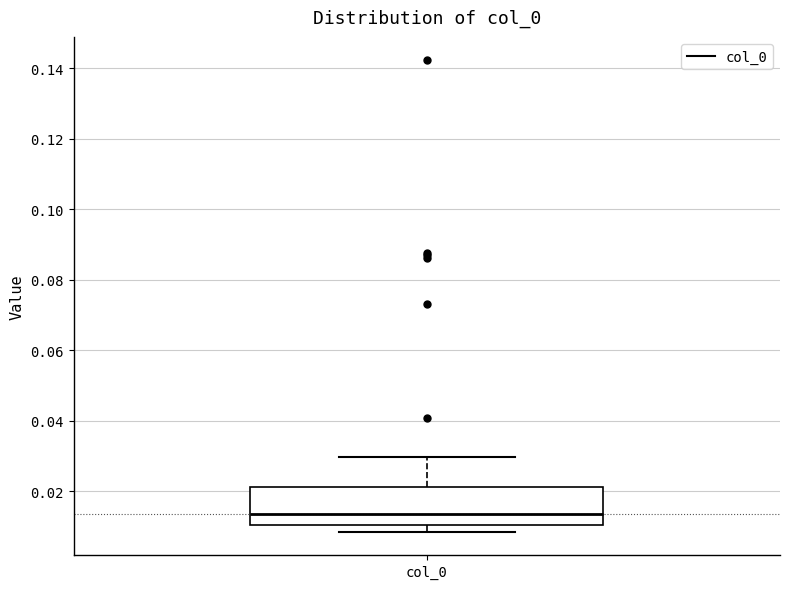

Transcribe this box plot: give where the median line is, the range the box spans, and where the two whiskers end, as read against the y-axis. The values are not printed on the chart, so give them approximately, as read against the axis.

median 0.014, box 0.010 to 0.022, whiskers 0.008 to 0.030